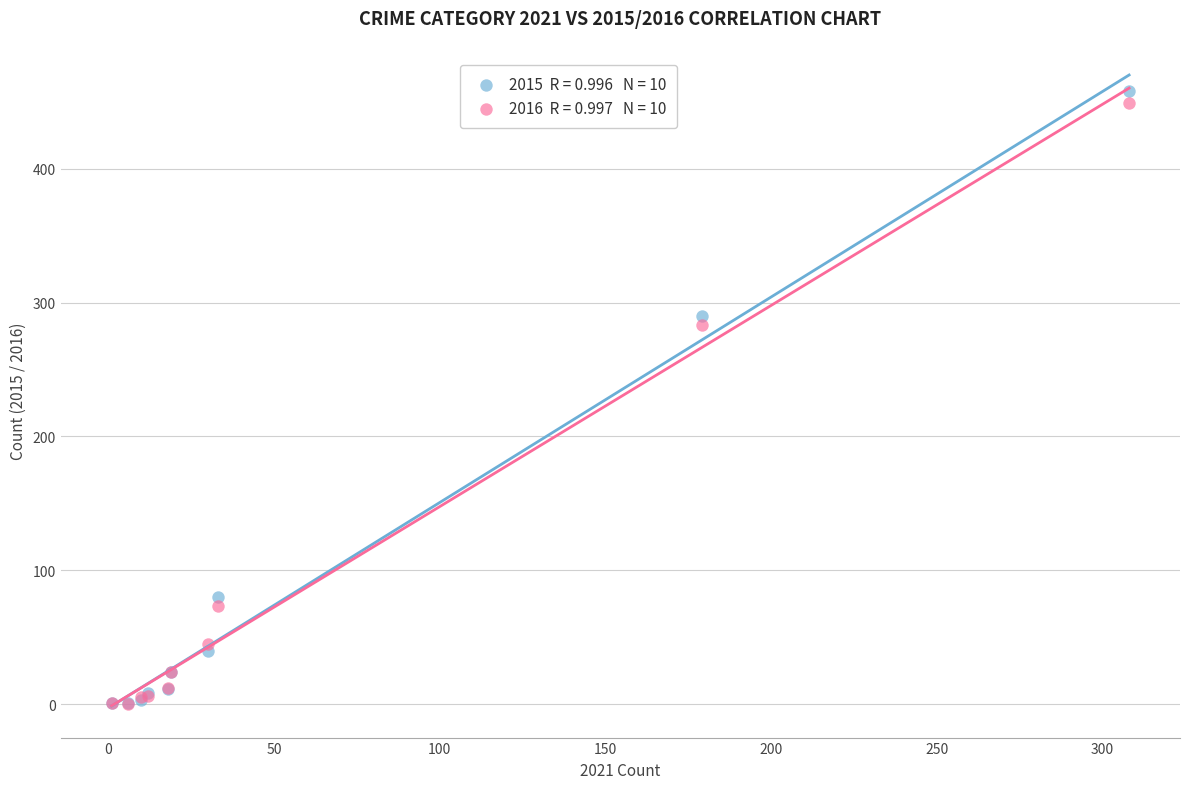

Across all series, what Y value is closest to 229?

283